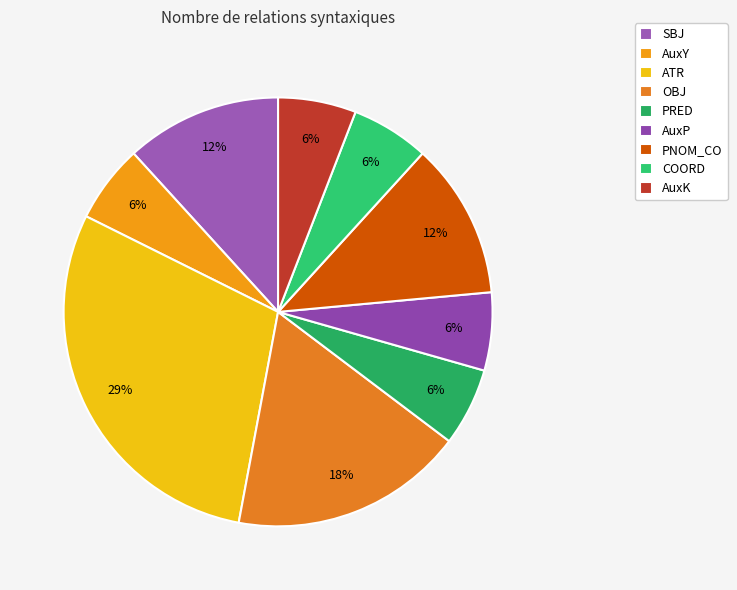

True or false: PRED accounts for 6% of the total.

True